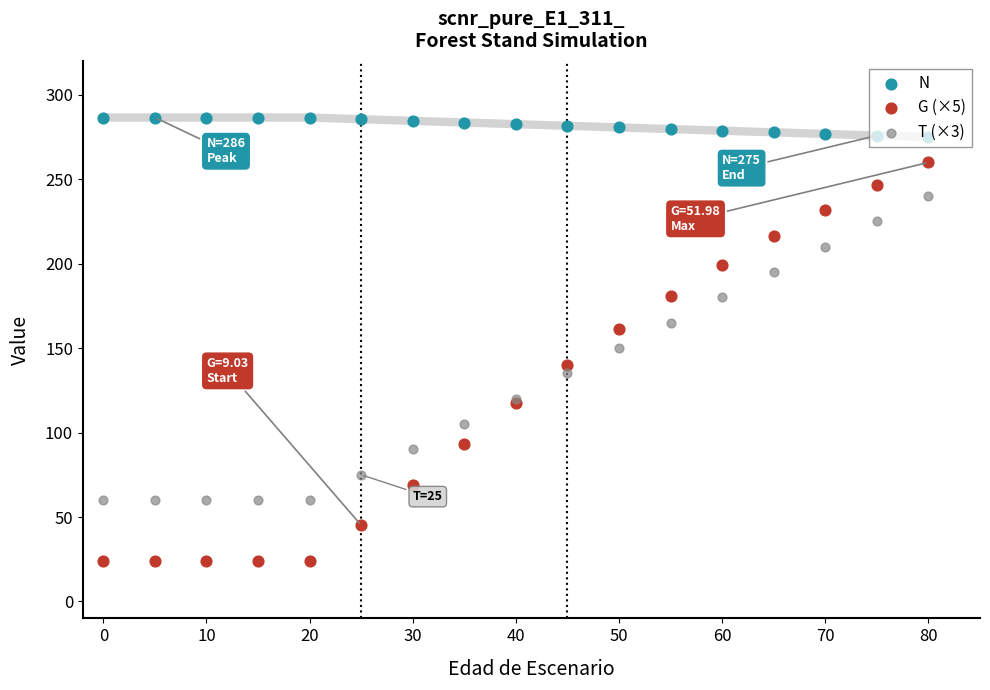

Which series has the largest total across all categories?

N